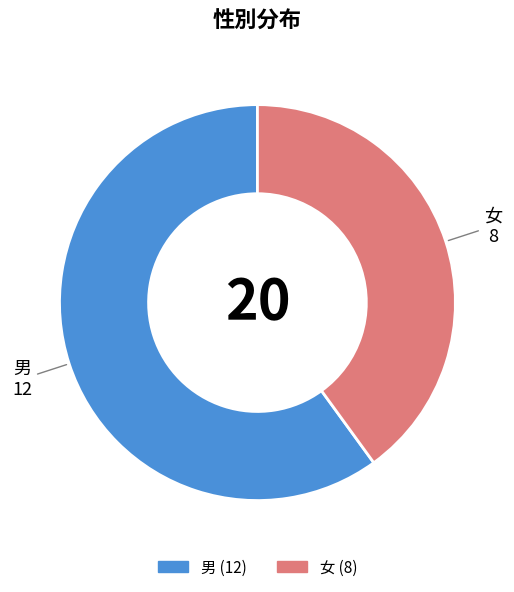

Is the sum of 男 and 女 greater than half?

Yes